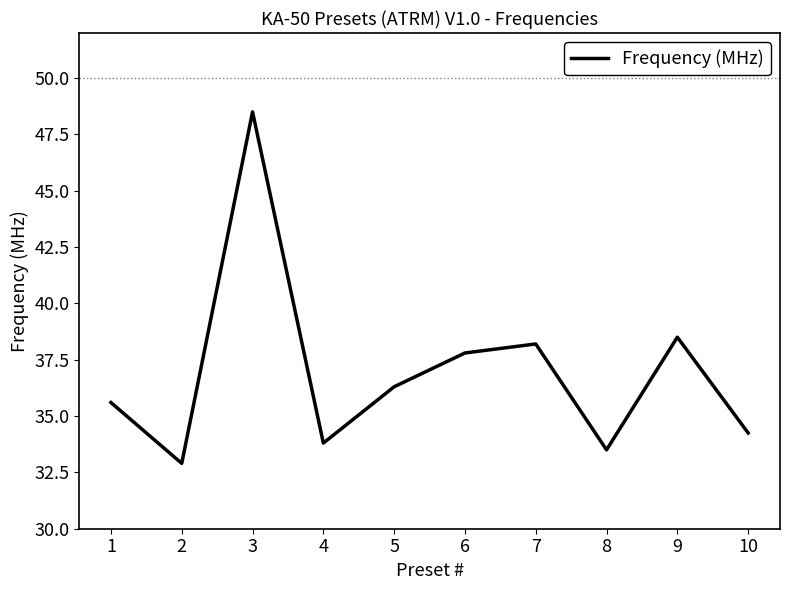

Where is the data nearest to the value 40?

9